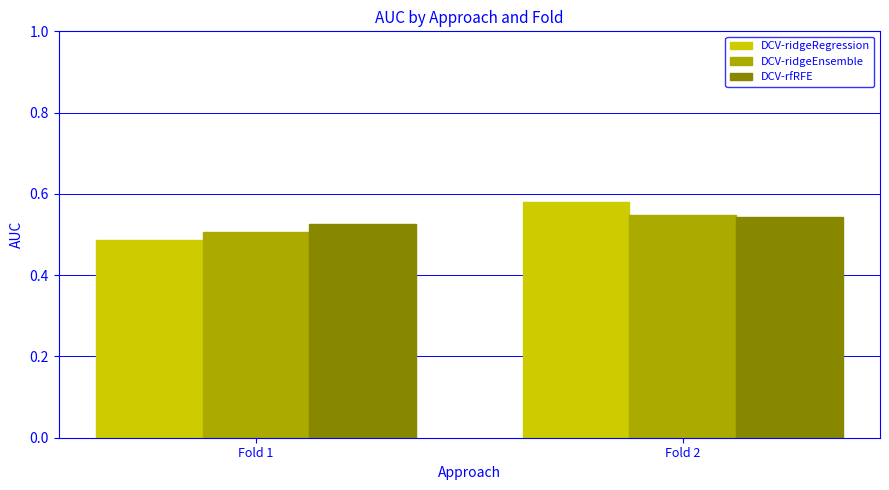

Which series changed the most between Fold 1 and Fold 2?

DCV-ridgeRegression